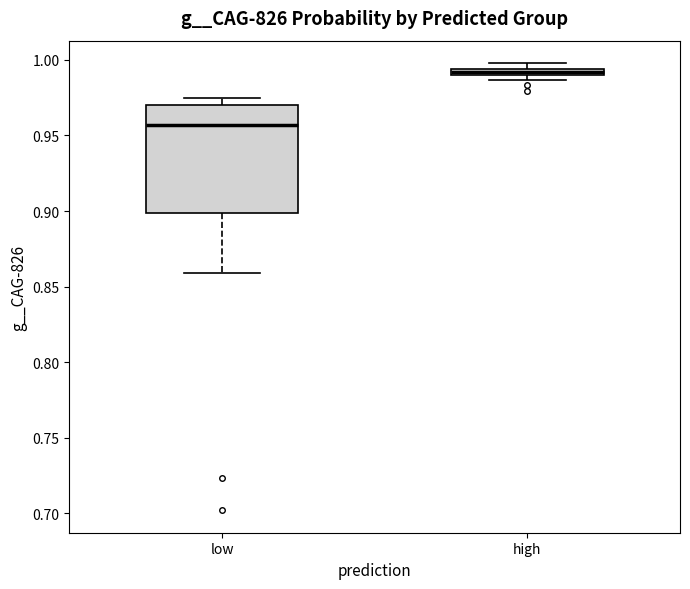

Where does the lower whisker of the box for low end on the y-axis? The values are not printed on the chart, so give them approximately, as read against the axis.

0.860